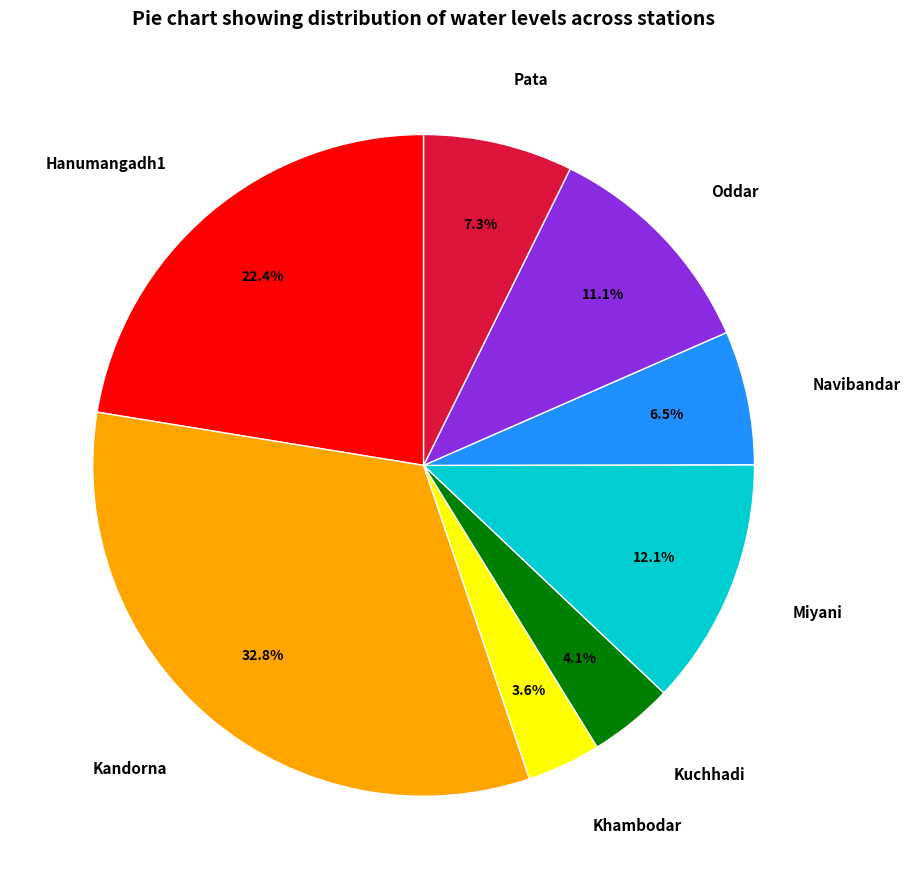

Combined, do Hanumangadh1 and Miyani account for over 50%?

No